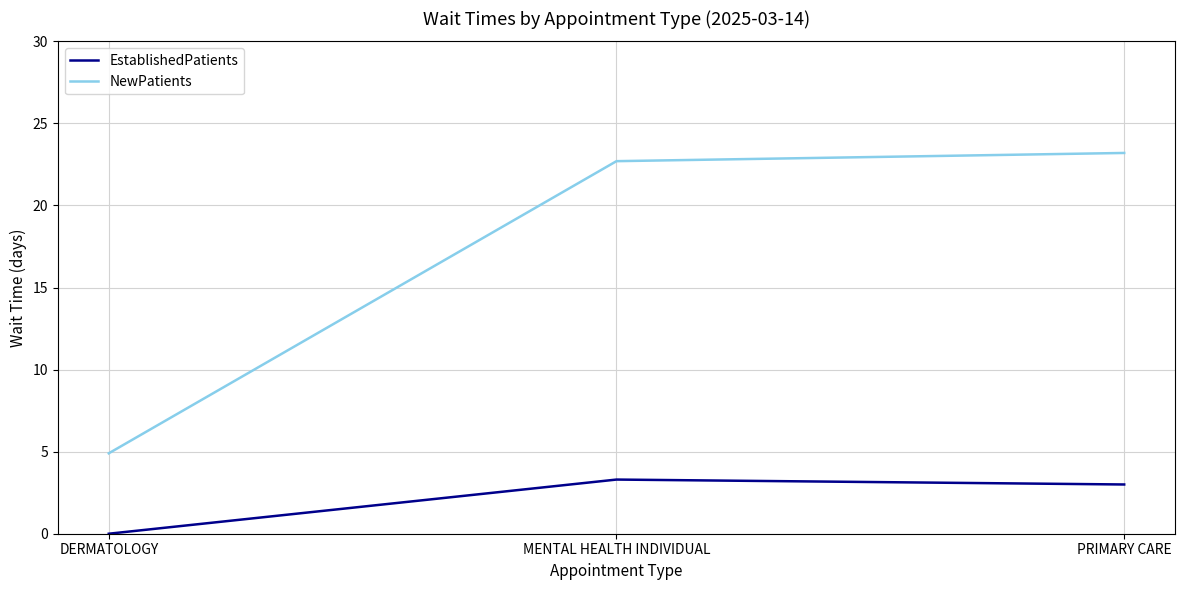

At how many categories does at least one series exceed 16?

2